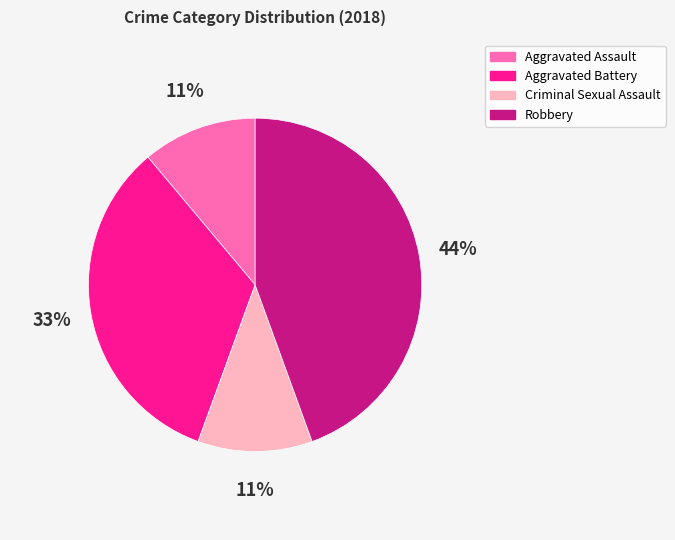

True or false: Aggravated Battery accounts for 3% of the total.

False